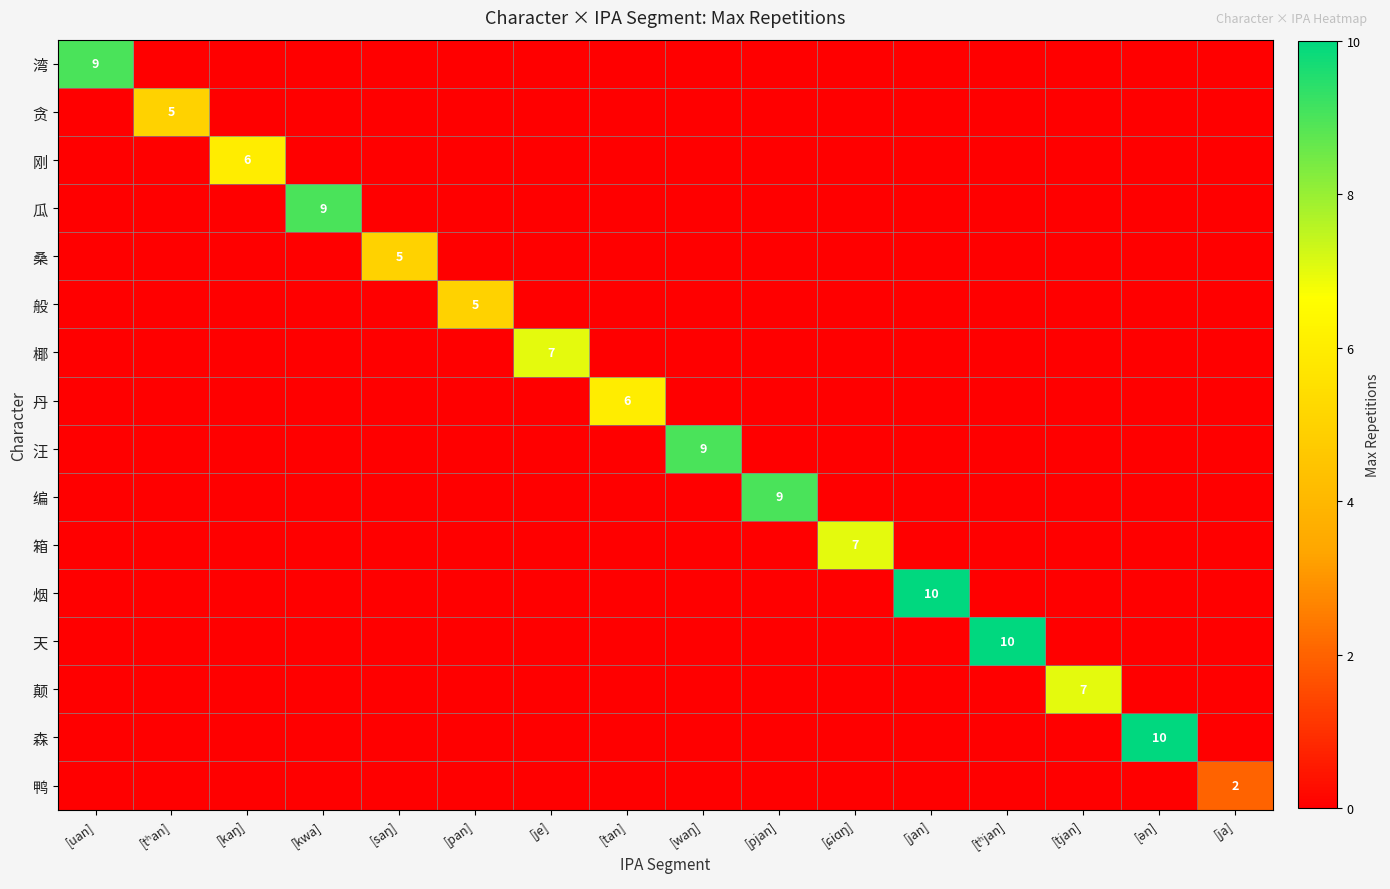

Where is 鸭 nearest to the value 1?

[uan]